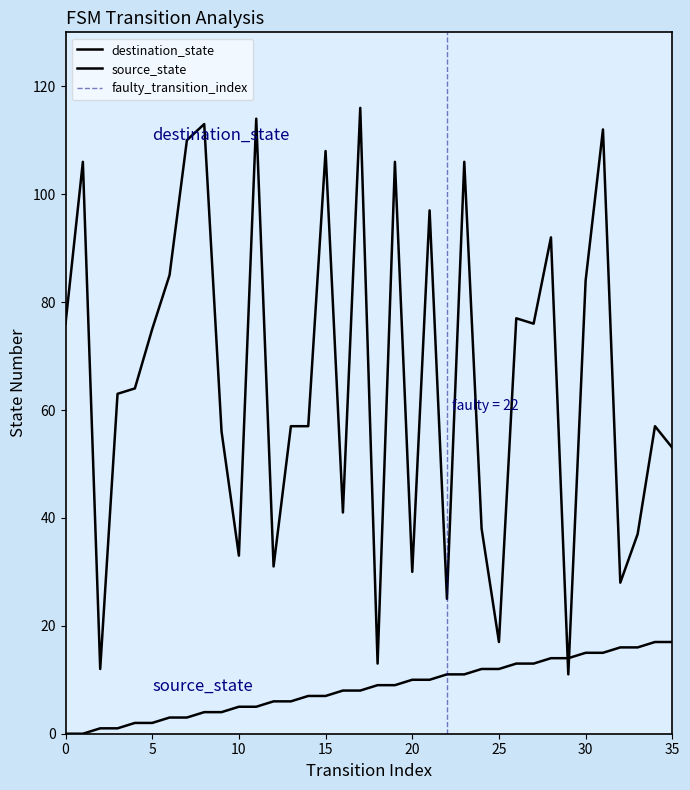

At which category does destination_state reach its first local peak?

1